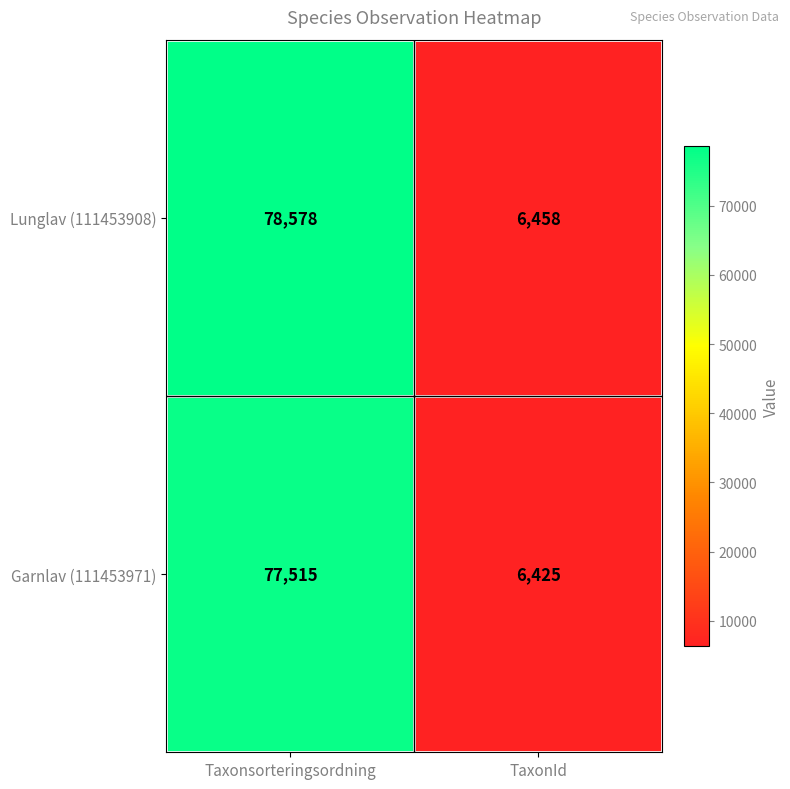

Rank the series by their maximum value, from lowest to highest.

Garnlav (111453971), Lunglav (111453908)